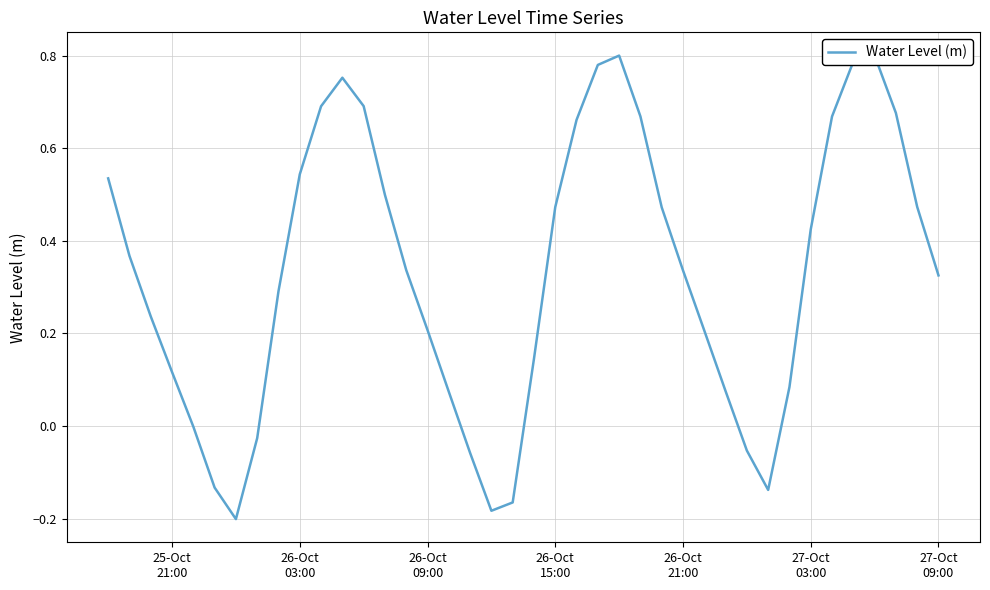

What is the smallest value displayed?

-0.2